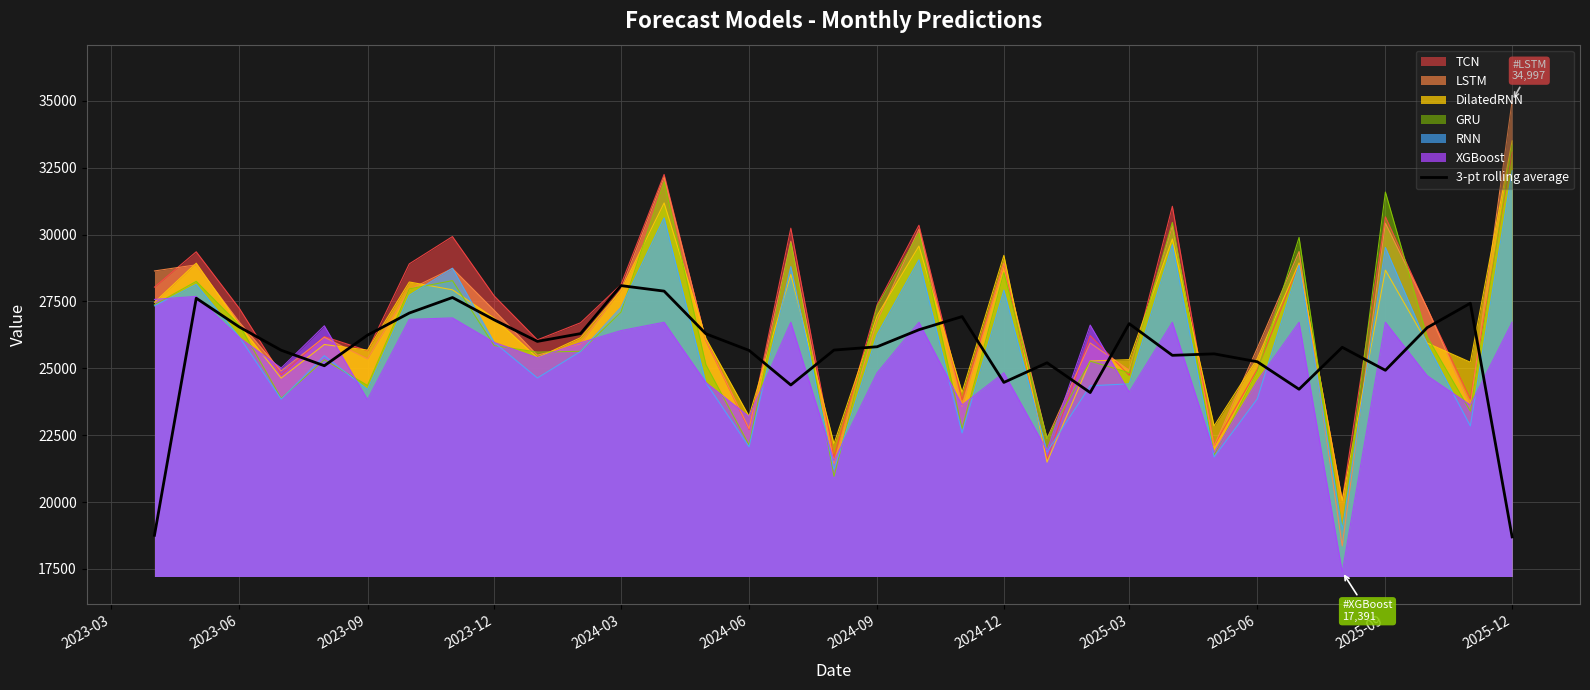

What is the minimum value for 3-pt rolling average?

18697.1